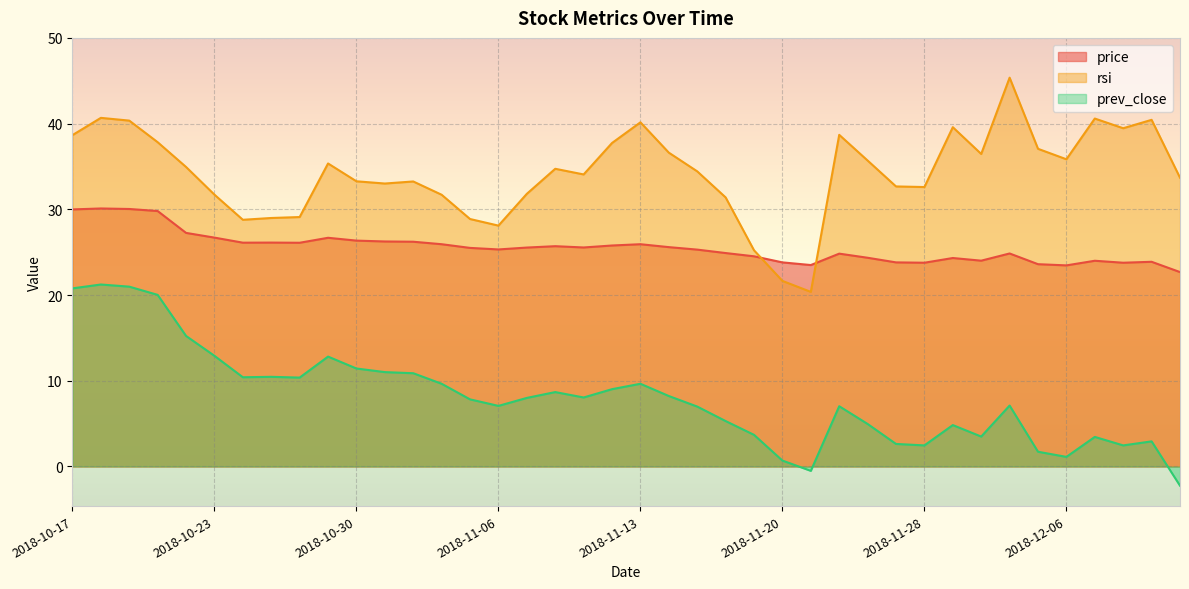

What is the highest value of the price series?

30.1